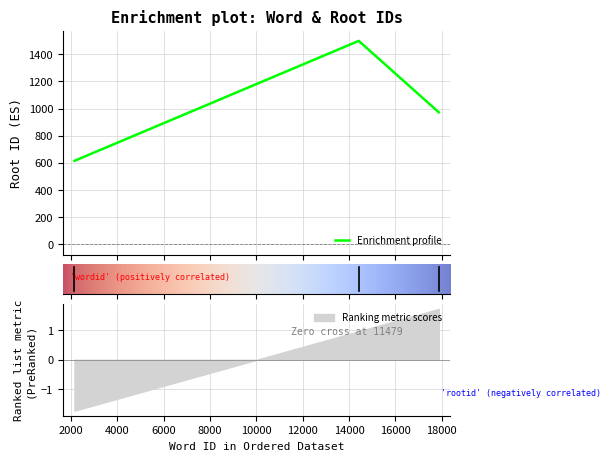

Count the values in the range 615 to 1498.

3